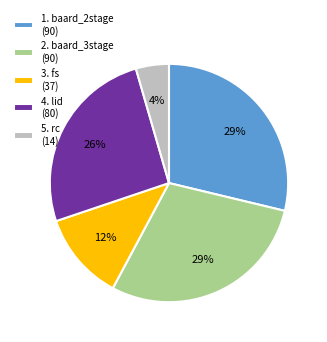

What is the ratio of the value at 1. baard_2stage (90) to the value at 4. lid (80)?

1.1